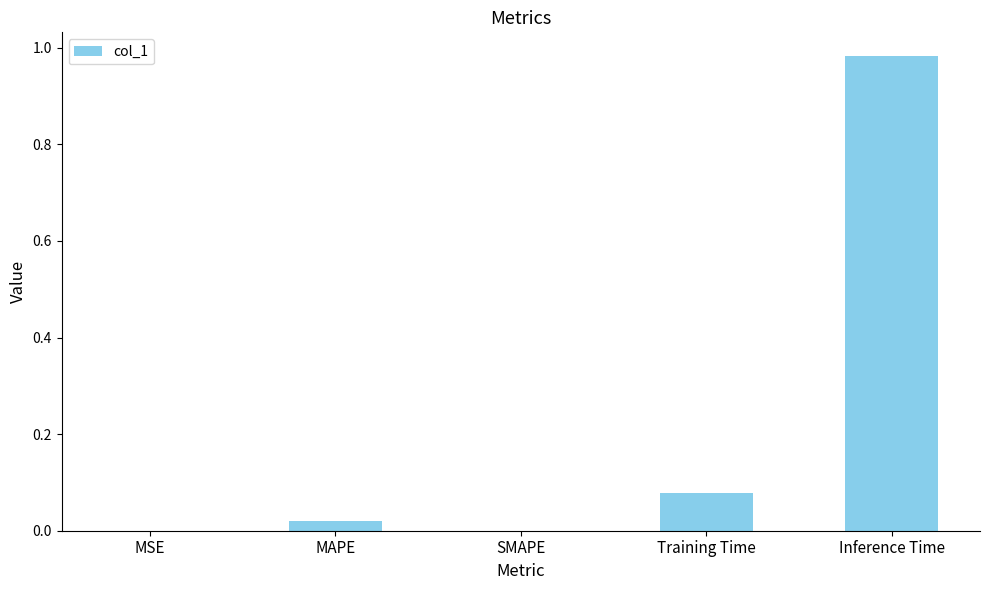

Does the chart contain stacked bars?

No